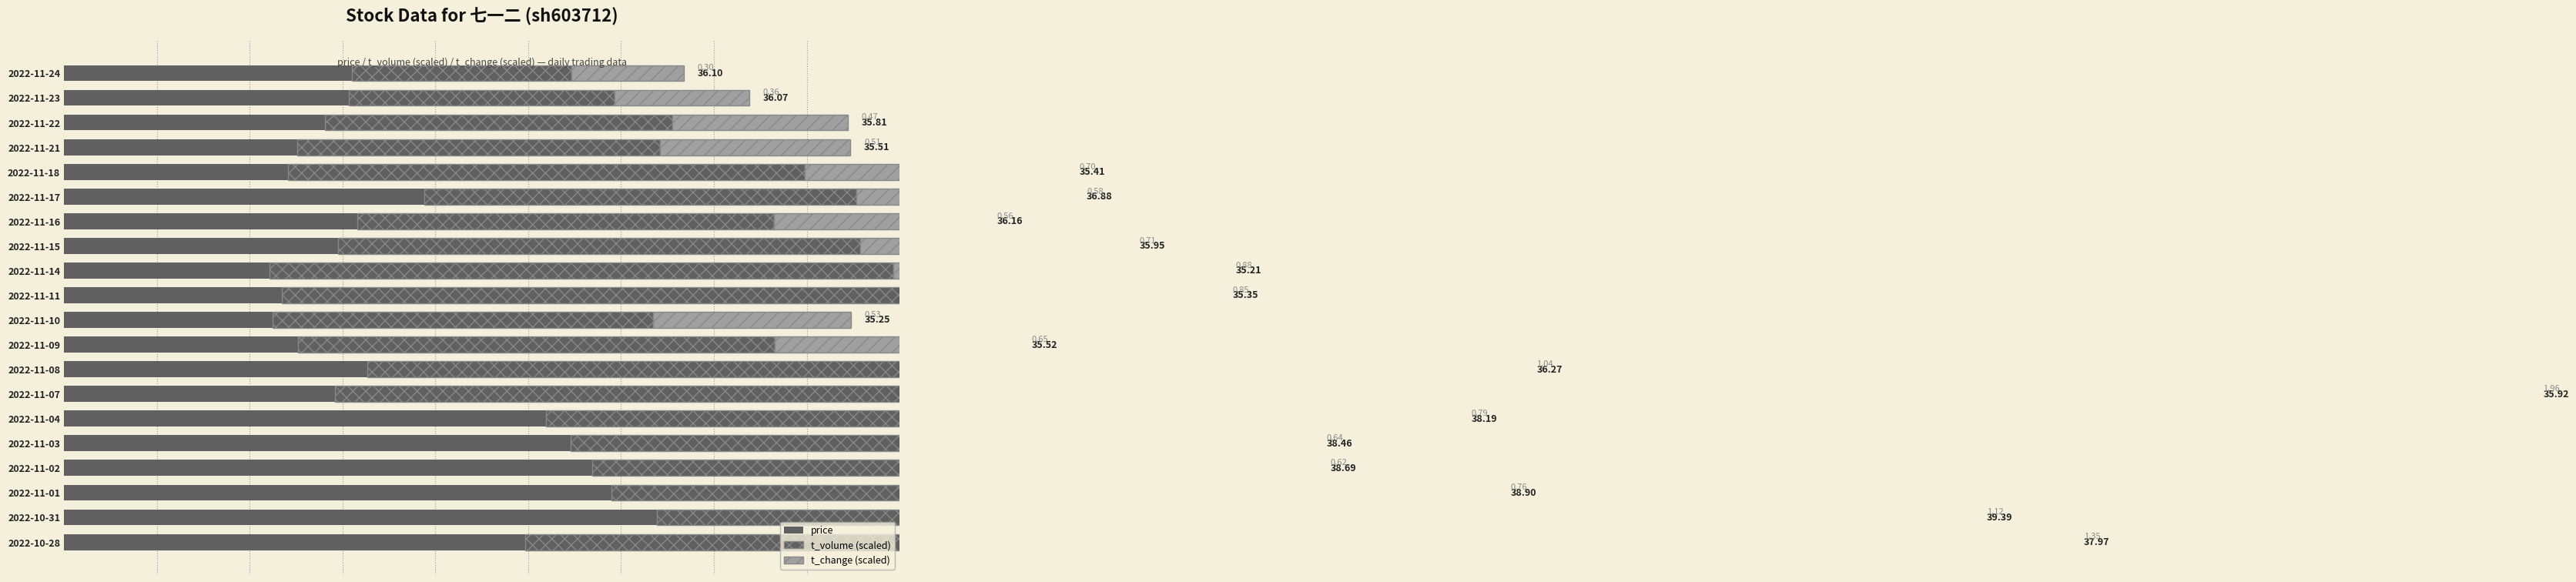

At how many categories does at least one series exceed 24?

20